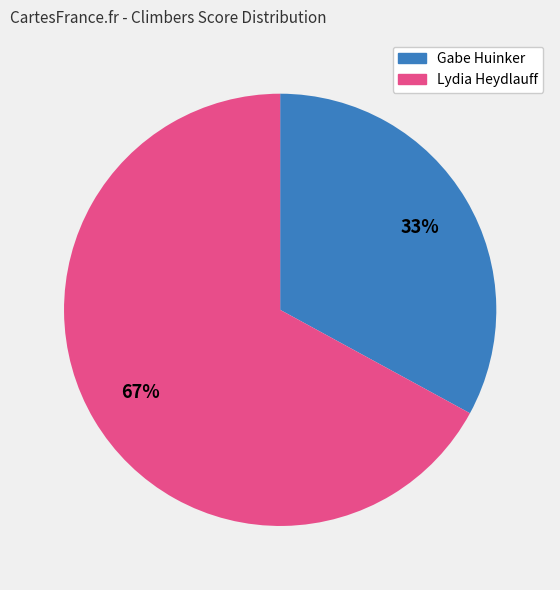

Combined, do Gabe Huinker and Lydia Heydlauff account for over 50%?

Yes